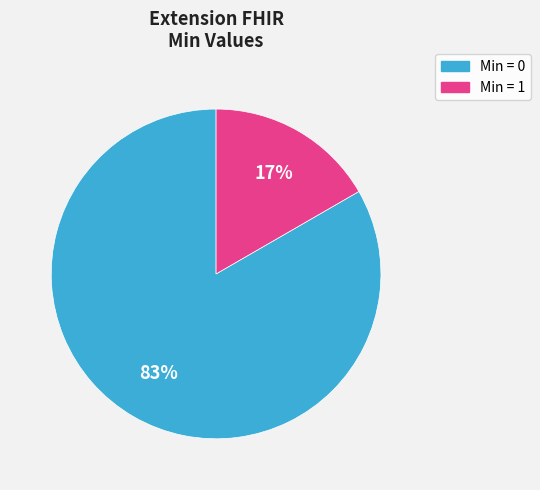

Does any single category account for the majority?

Yes